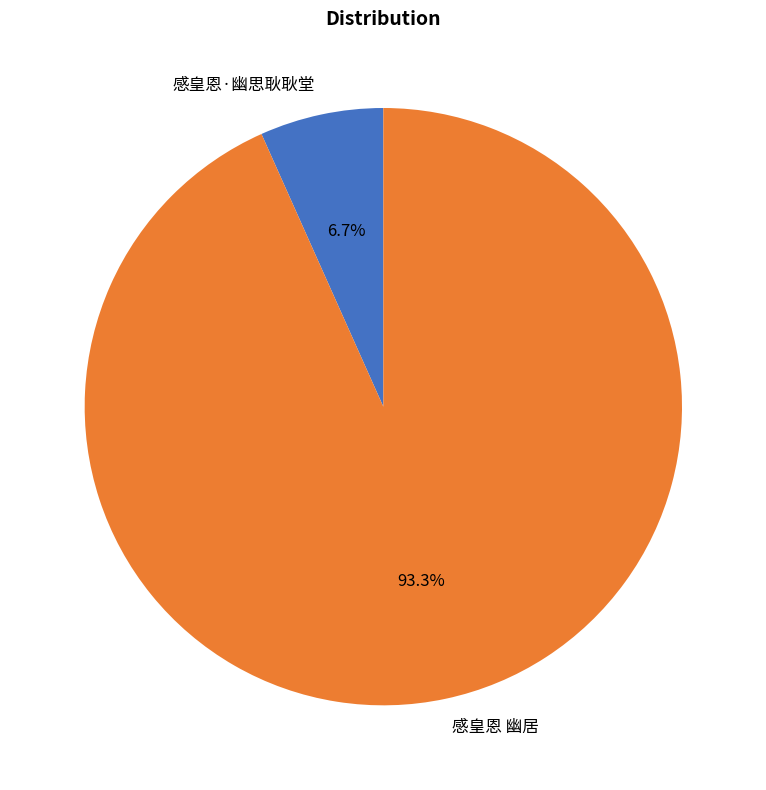

Is the sum of 感皇恩 幽居 and 感皇恩·幽思耿耿堂 greater than half?

Yes